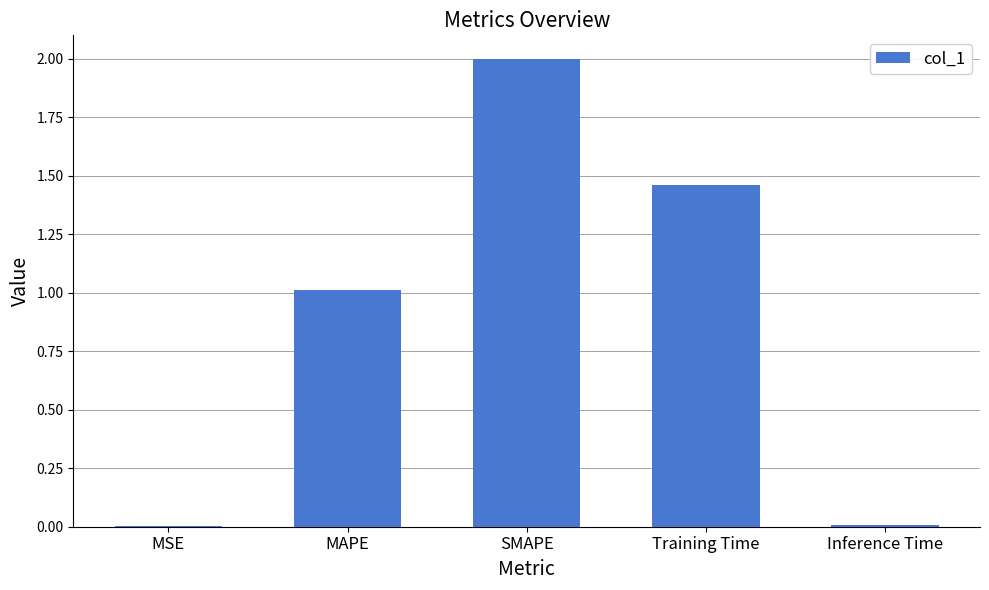

Between Training Time and MAPE, which is larger?

Training Time